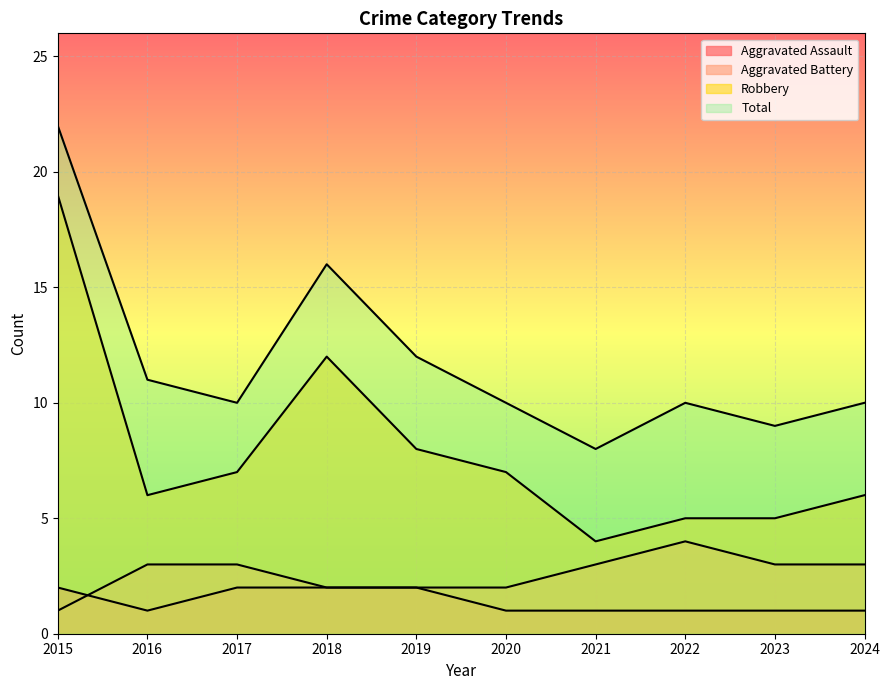

Reading left to right, list all the values displayed in this chart.

Aggravated Assault: 2	1	2	2	2	1	1	1	1	1
Aggravated Battery: 1	3	3	2	2	2	3	4	3	3
Robbery: 19	6	7	12	8	7	4	5	5	6
Total: 22	11	10	16	12	10	8	10	9	10